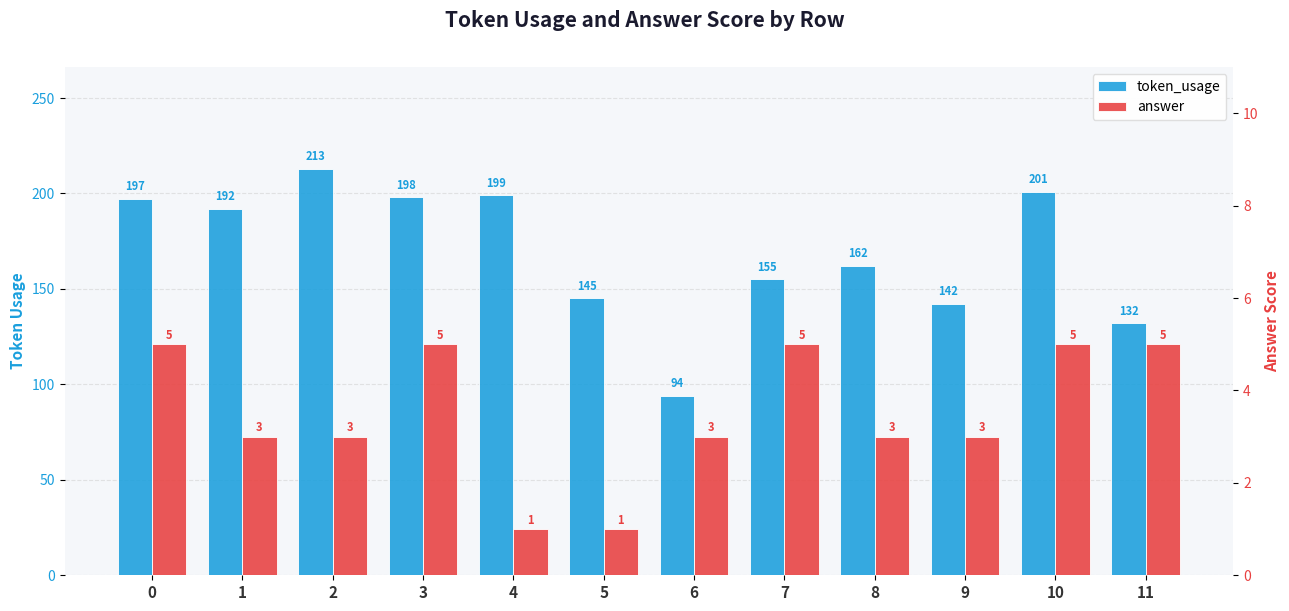

Which series has the largest range (max minus min)?

token_usage